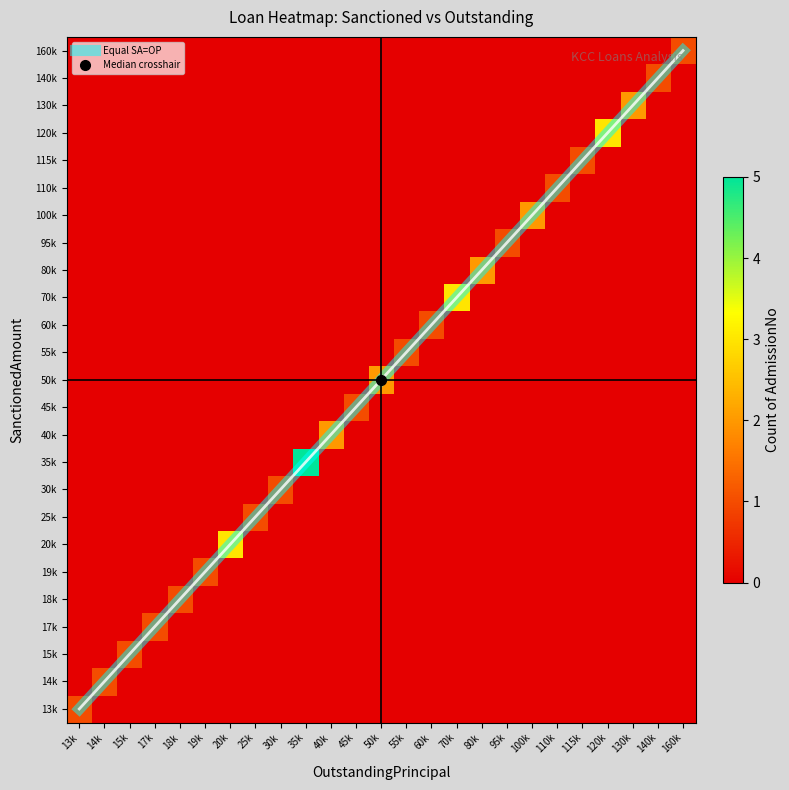

What is the difference between the maximum and minimum values in the 110k series?

1